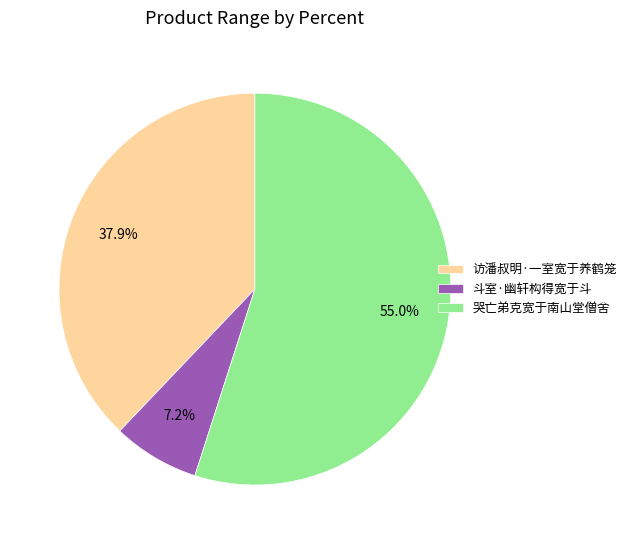

What percentage is the 访潘叔明·一室宽于养鹤笼 slice, to the nearest percent?

38%